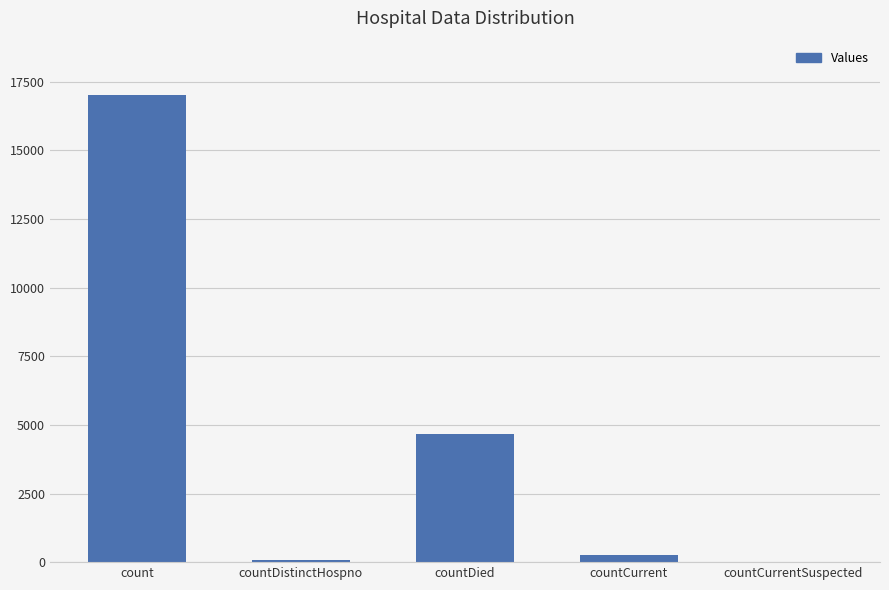

The chart shows a value of 2220 at countDied. True or false?

False